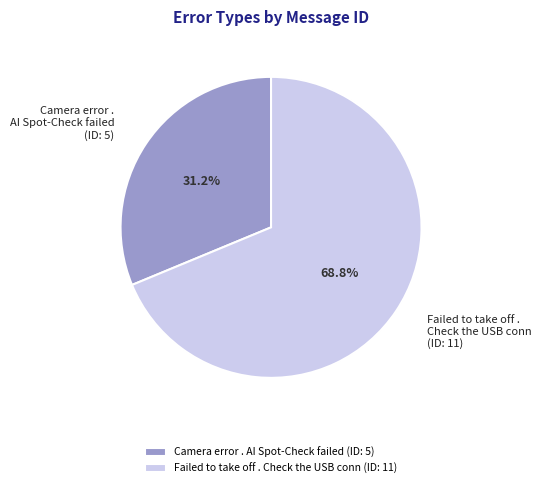

Between Failed to take off . Check the USB conn (ID: 11) and Camera error . AI Spot-Check failed (ID: 5), which is larger?

Failed to take off . Check the USB conn (ID: 11)